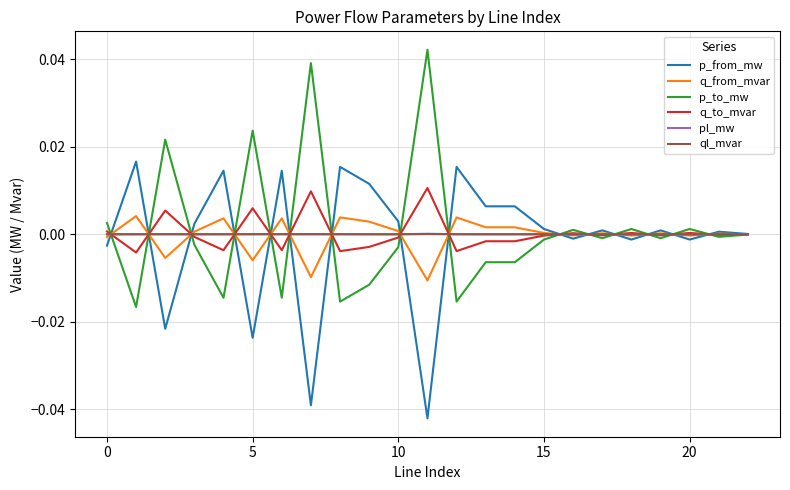

Which series has the widest spread of values?

p_to_mw